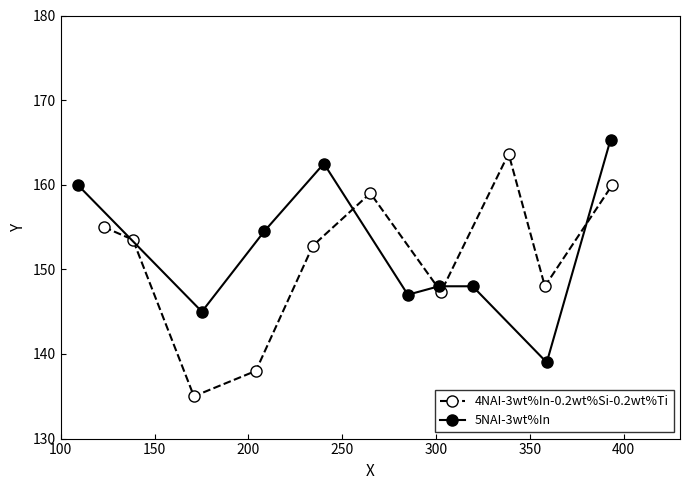

In 4NAI-3wt%In-0.2wt%Si-0.2wt%Ti, how many points are higher than both neighbors (excluding endpoints)?

2